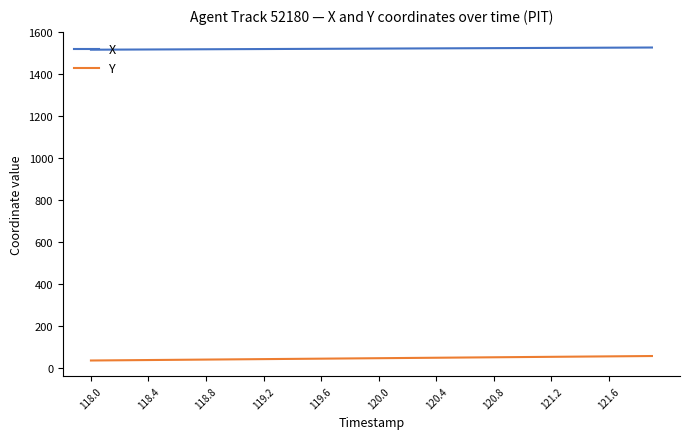

Which series has the largest total across all categories?

X